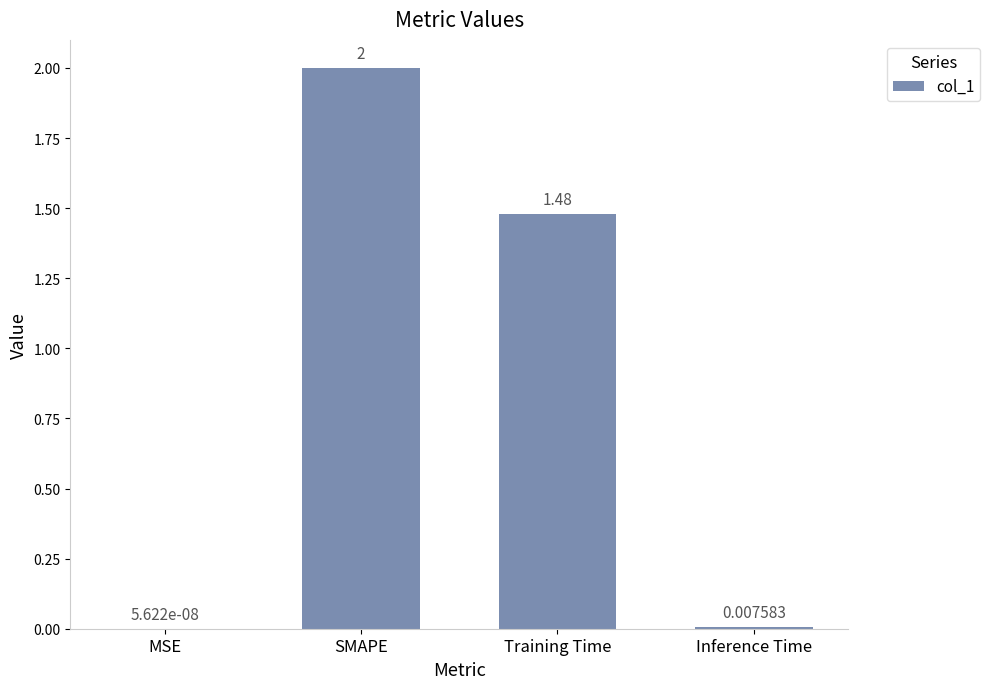

Which category has the highest value across all series?

SMAPE